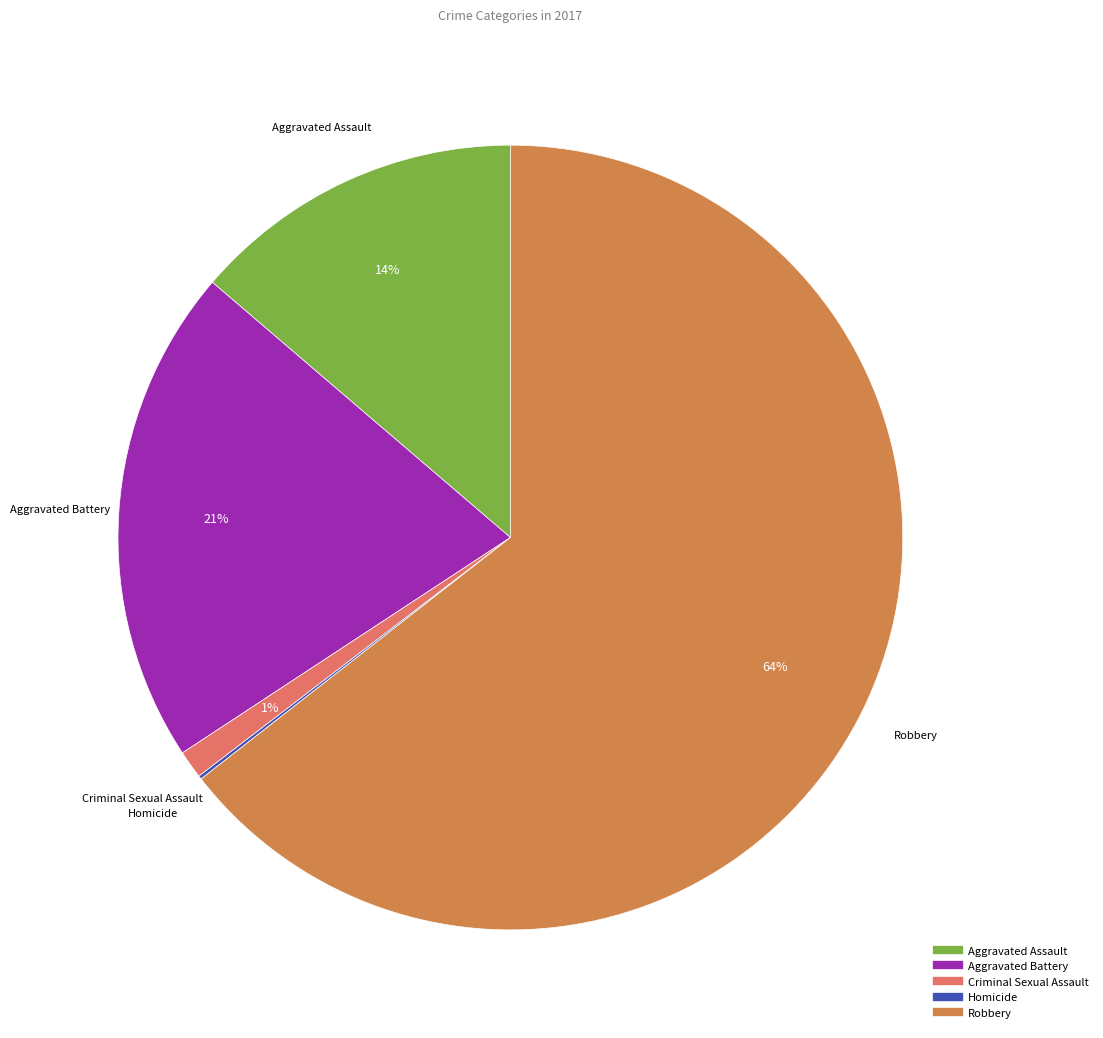

What percentage is the Aggravated Battery slice, to the nearest percent?

21%